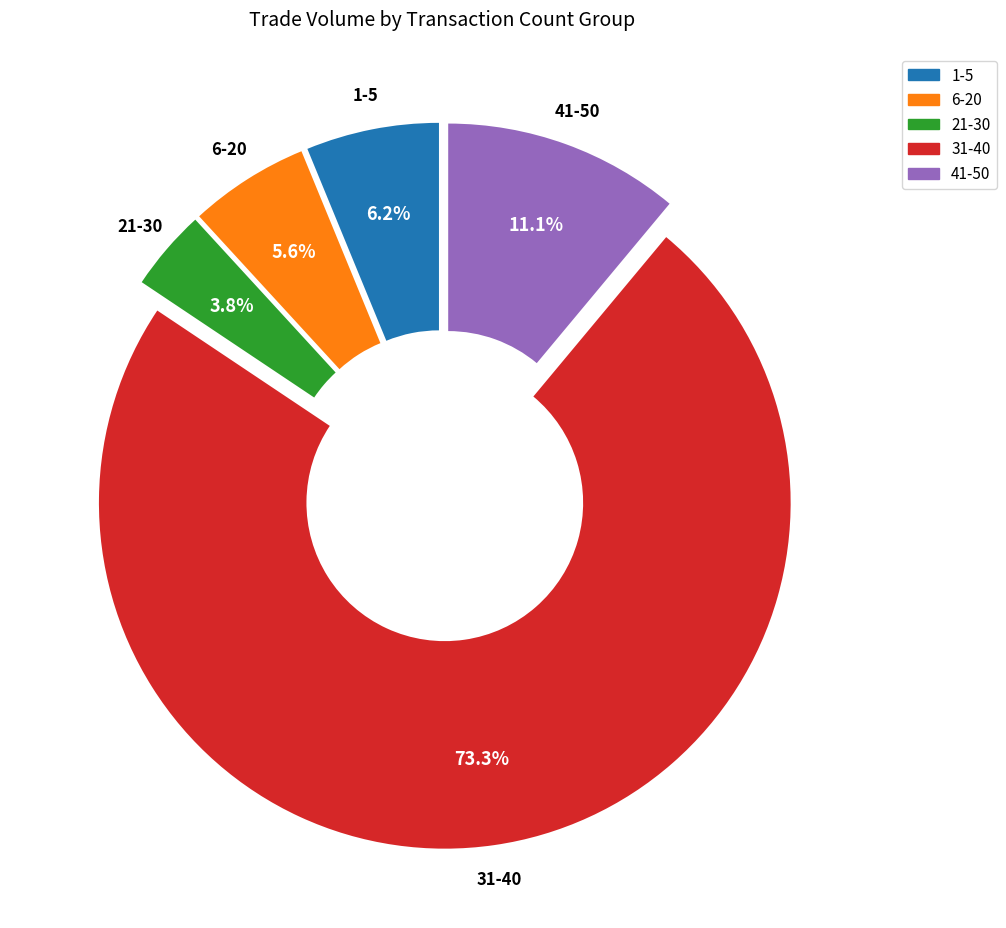

Does any single category account for the majority?

Yes